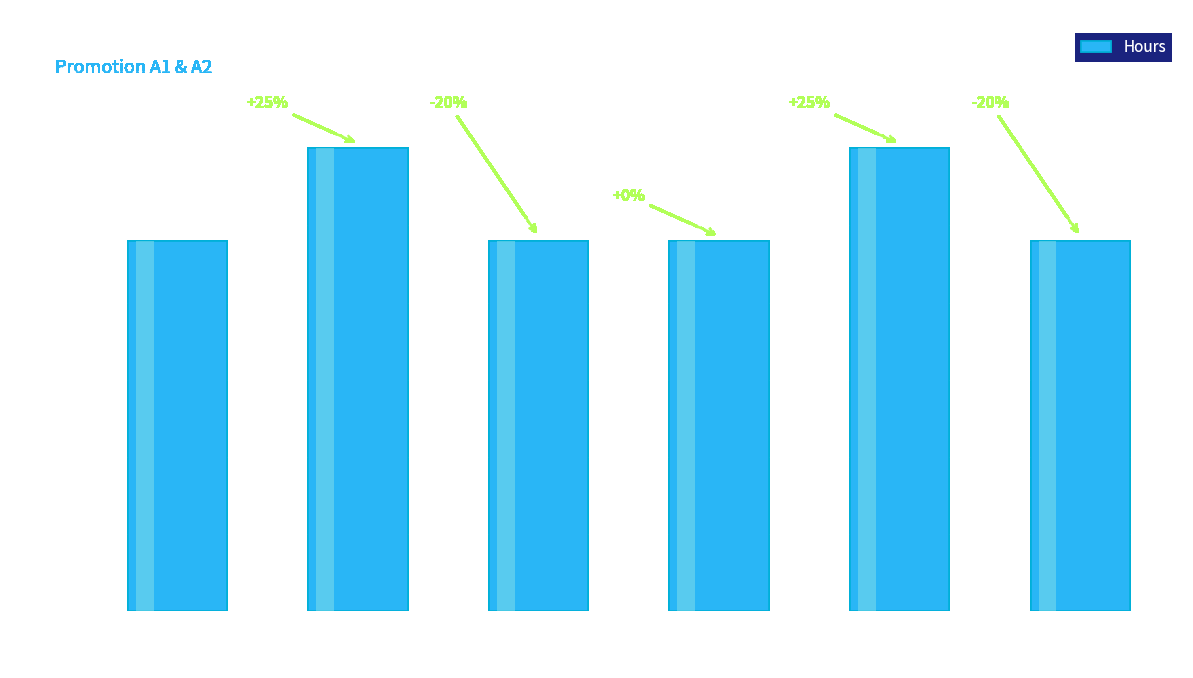

List the labels in order of value, smallest first.

UNI011
Basic Maths, UNI013
Basic Informatics, UNI021
Advanced Maths, UNI023
Advanced Informatics, UNI012
Basic Physics, UNI022
Advanced Physics